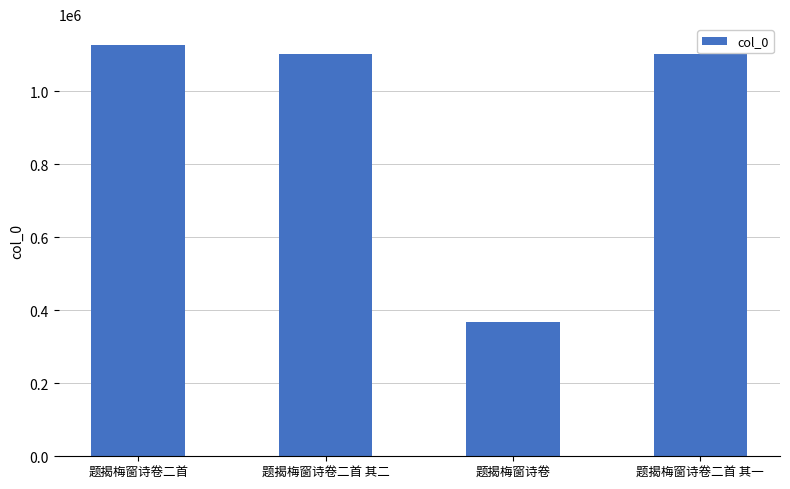

The value at 题揭梅窗诗卷二首 is 1992162. True or false?

False